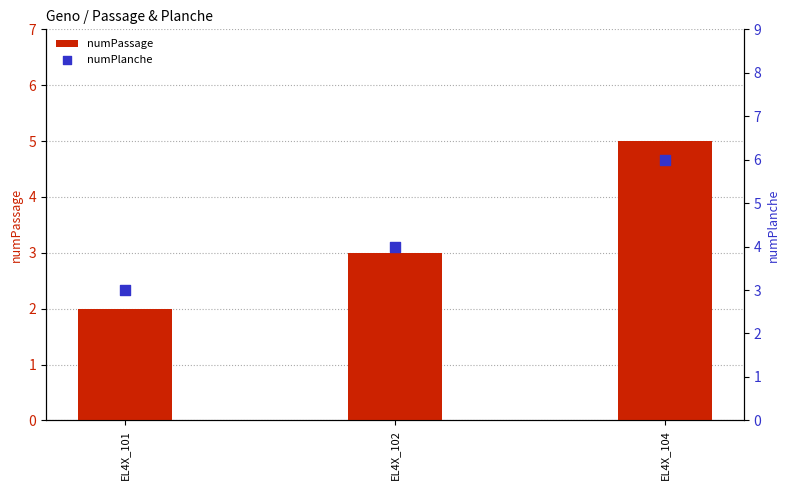

What are all the series names shown in the legend?

numPassage, numPlanche